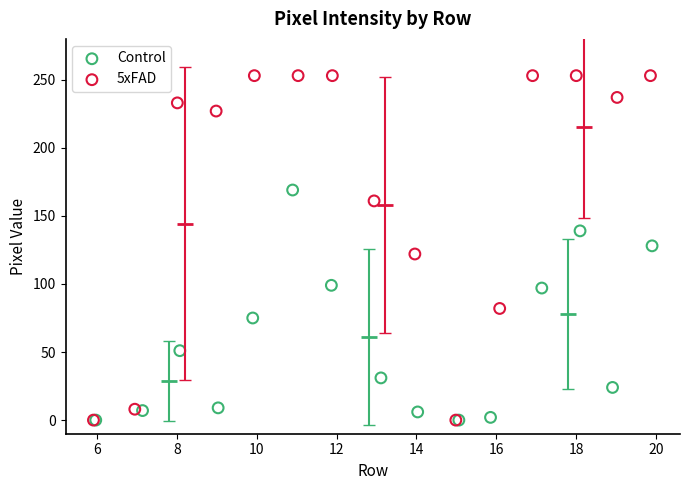

Which series contains the highest Y value?

5xFAD